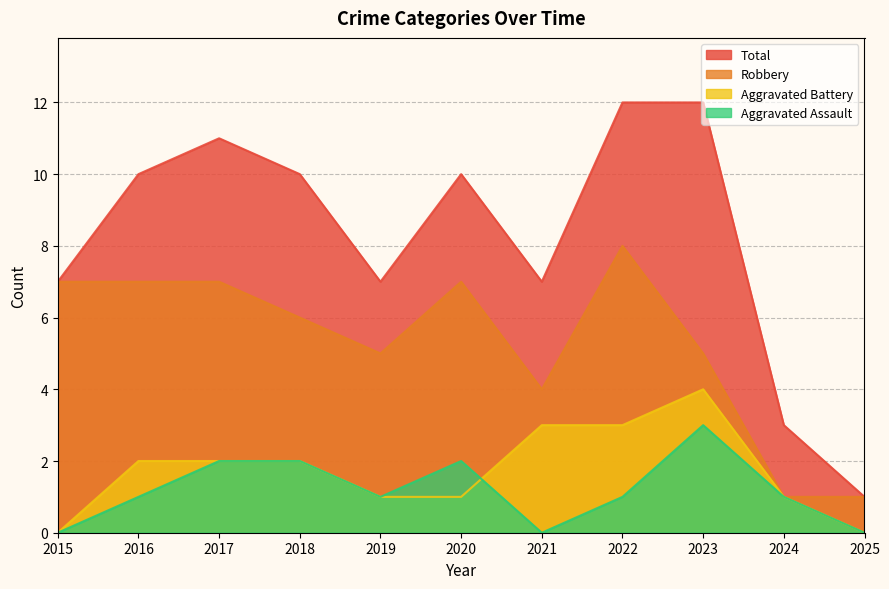

Which series has the largest range (max minus min)?

Total